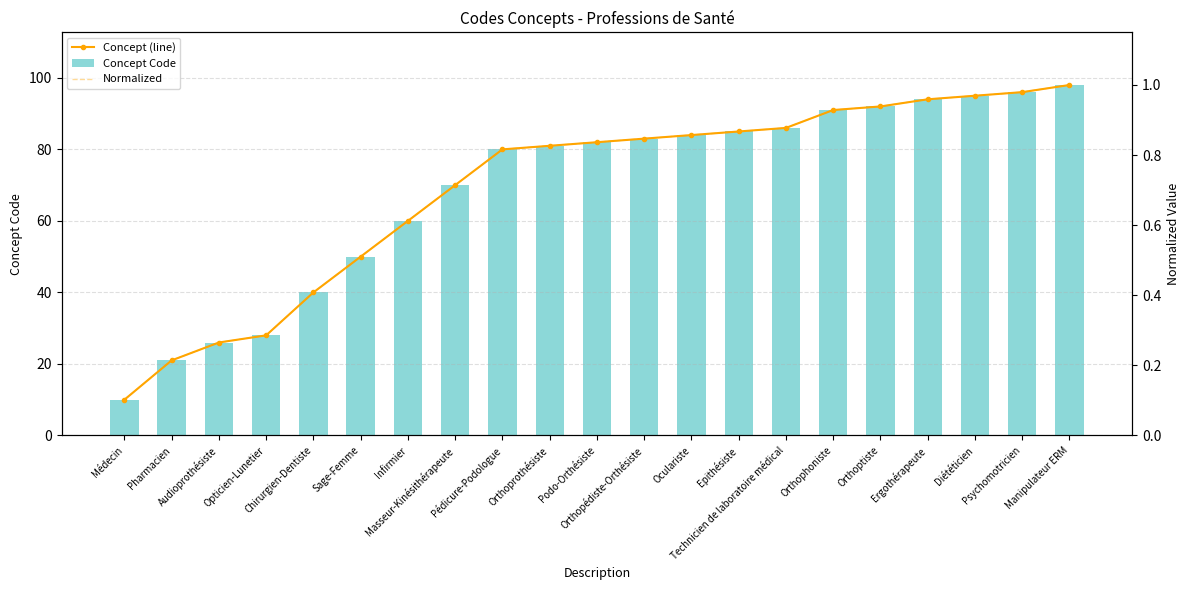

Reading left to right, extract all data points from this chart.

Concept (line): 10.0	21.0	26.0	28.0	40.0	50.0	60.0	70.0	80.0	81.0	82.0	83.0	84.0	85.0	86.0	91.0	92.0	94.0	95.0	96.0	98.0
Concept Code: 10.0	21.0	26.0	28.0	40.0	50.0	60.0	70.0	80.0	81.0	82.0	83.0	84.0	85.0	86.0	91.0	92.0	94.0	95.0	96.0	98.0
Normalized: 0.1	0.2	0.3	0.3	0.4	0.5	0.6	0.7	0.8	0.8	0.8	0.8	0.9	0.9	0.9	0.9	0.9	1.0	1.0	1.0	1.0